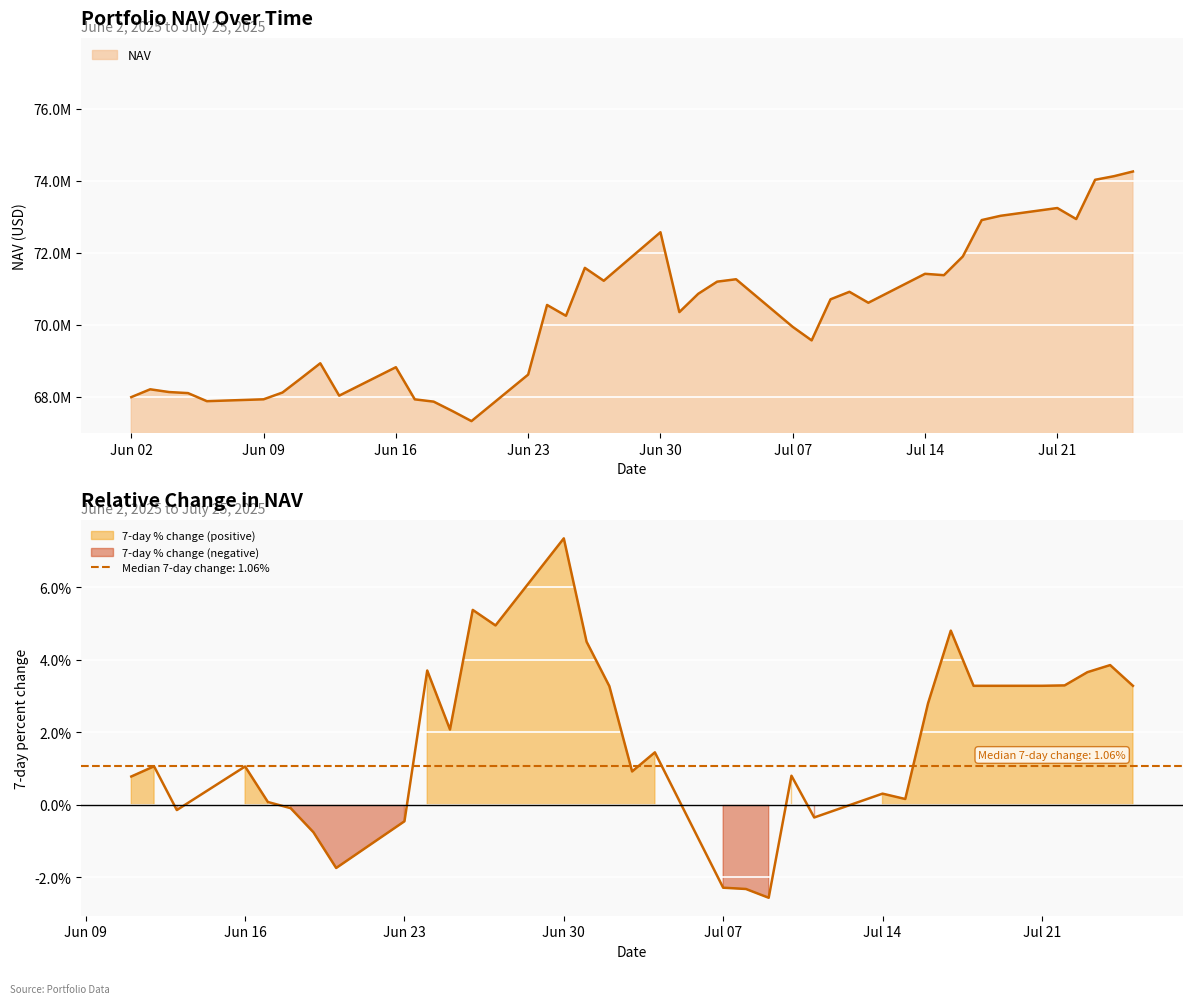

Which has a higher value, 2025-06-17 or 2025-06-20?

2025-06-17